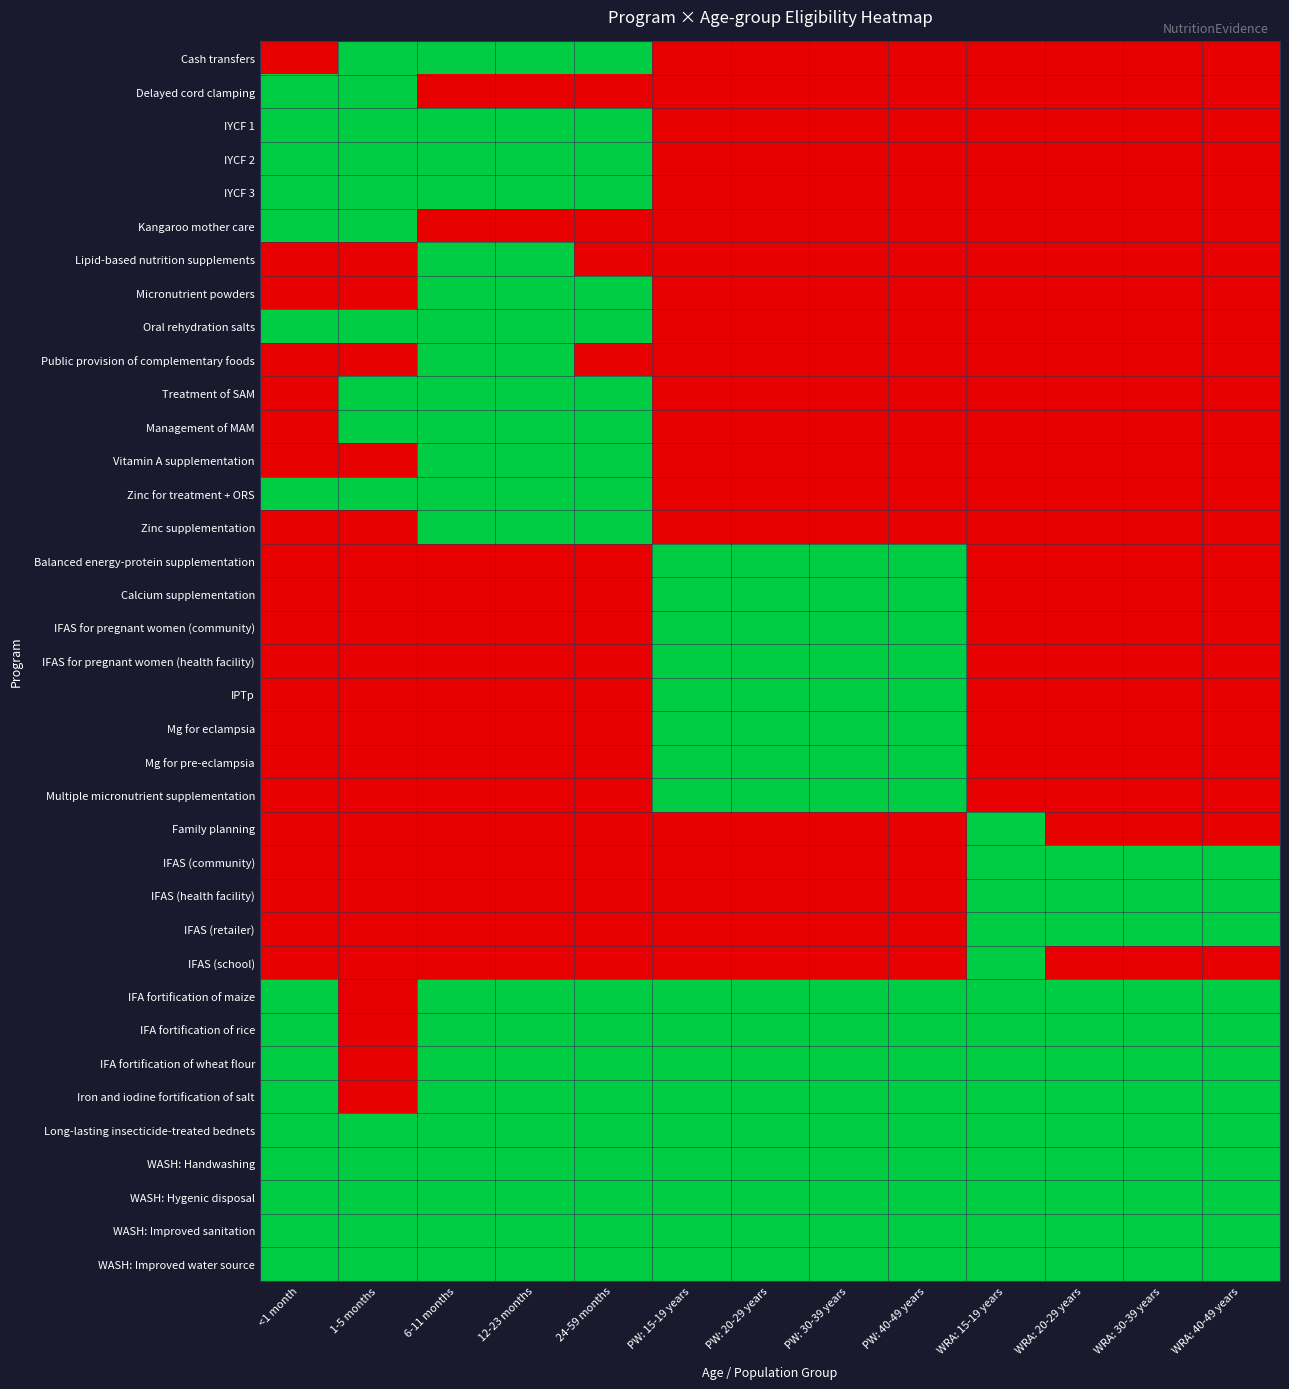

How many categories are shown in the chart?

13